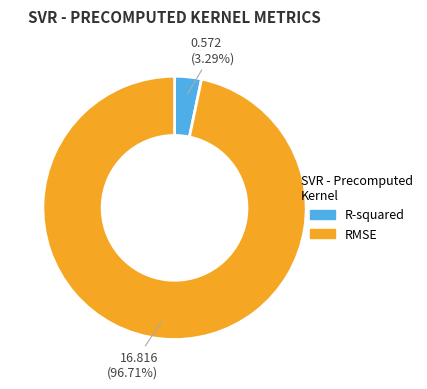

Do R-squared and RMSE together represent more than half of the pie?

Yes